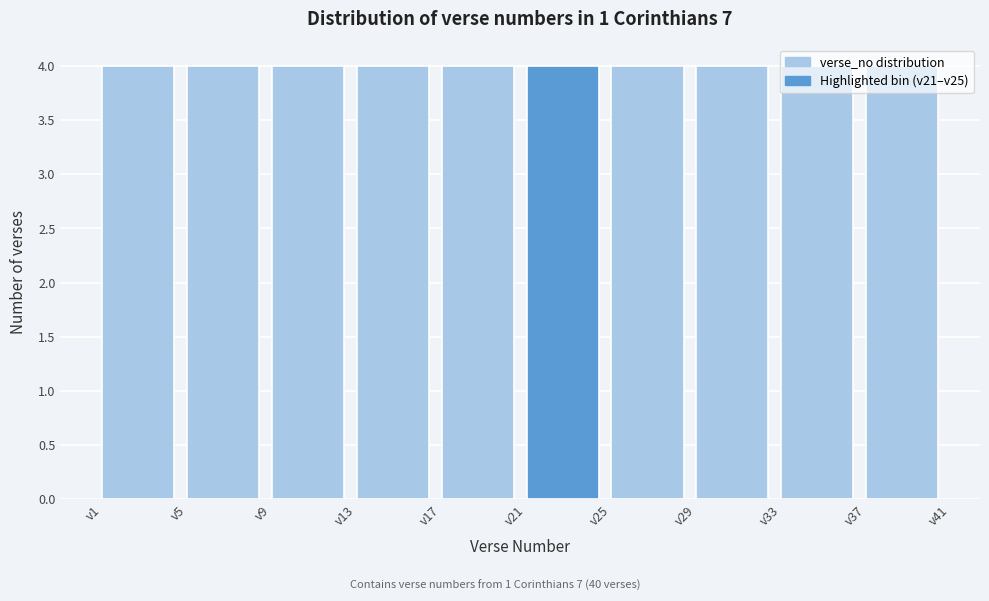

How tall is the bar that spans 21 to 25 on the x-axis? The values are not printed on the chart, so give them approximately, as read against the axis.

4